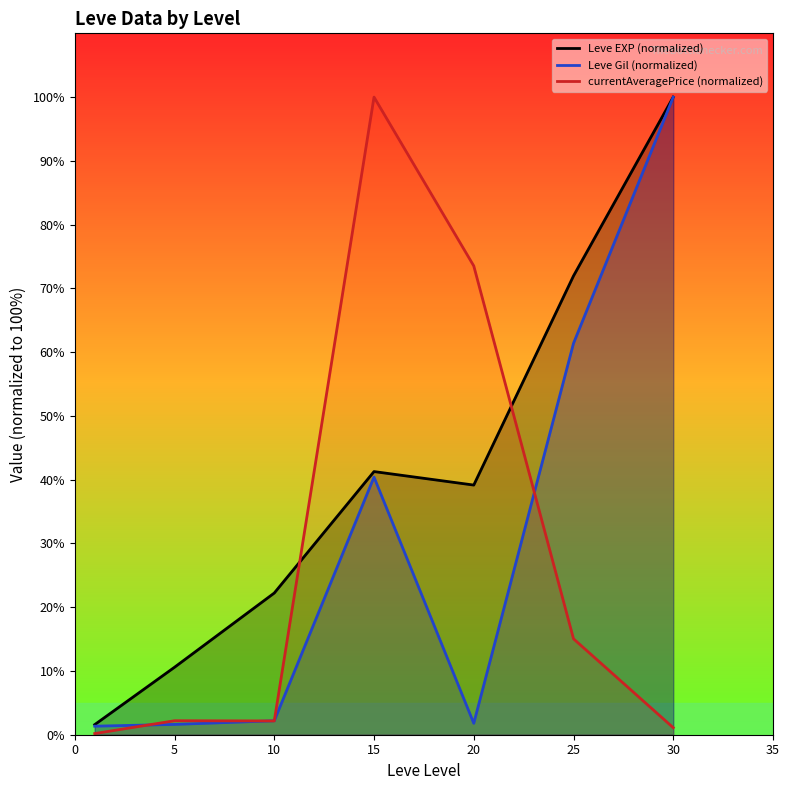

True or false: Leve EXP (normalized) has more than 1 interior local peaks.

False